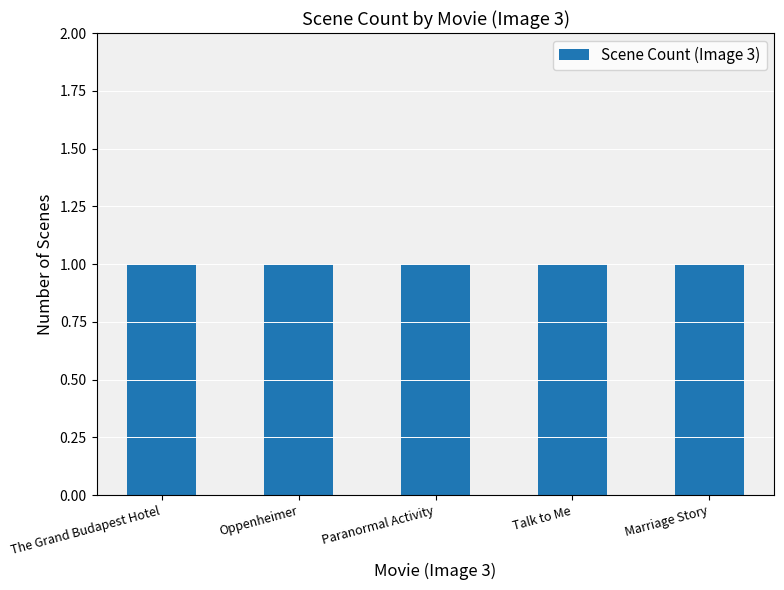

How many distinct data groups are displayed?

1